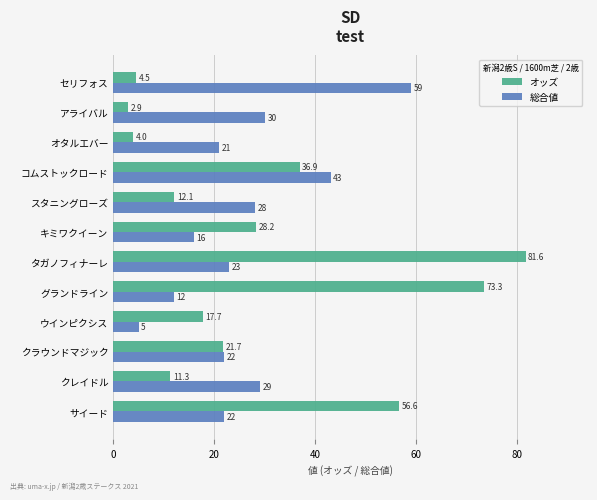

At how many categories does at least one series exceed 24?

9